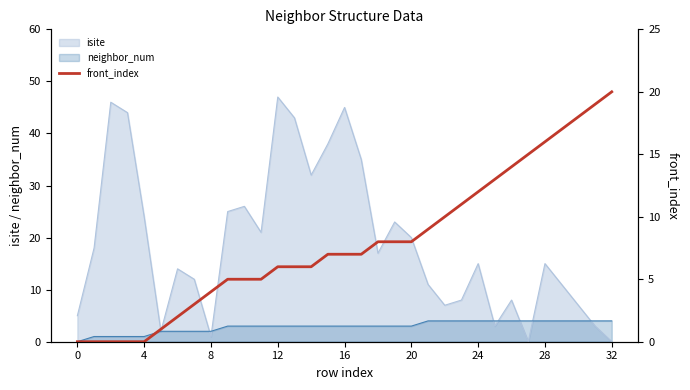

What is the change in value from 24 to 28?

+4